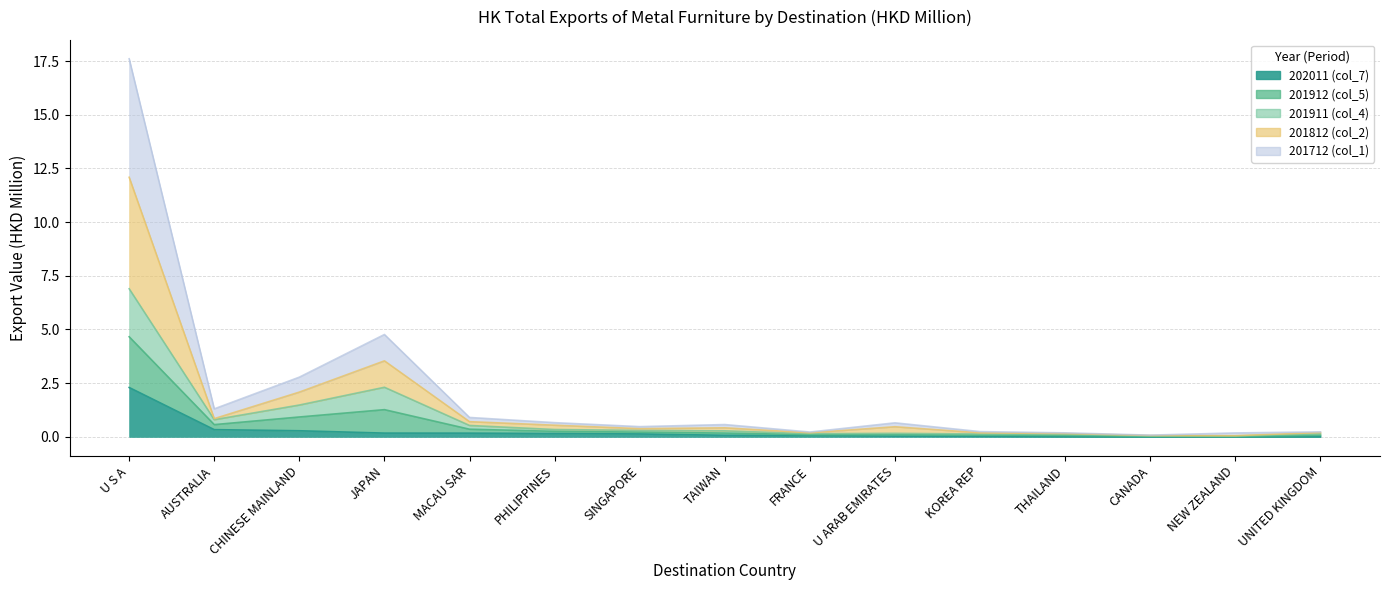

At which category is the sum across all series the highest?

U S A